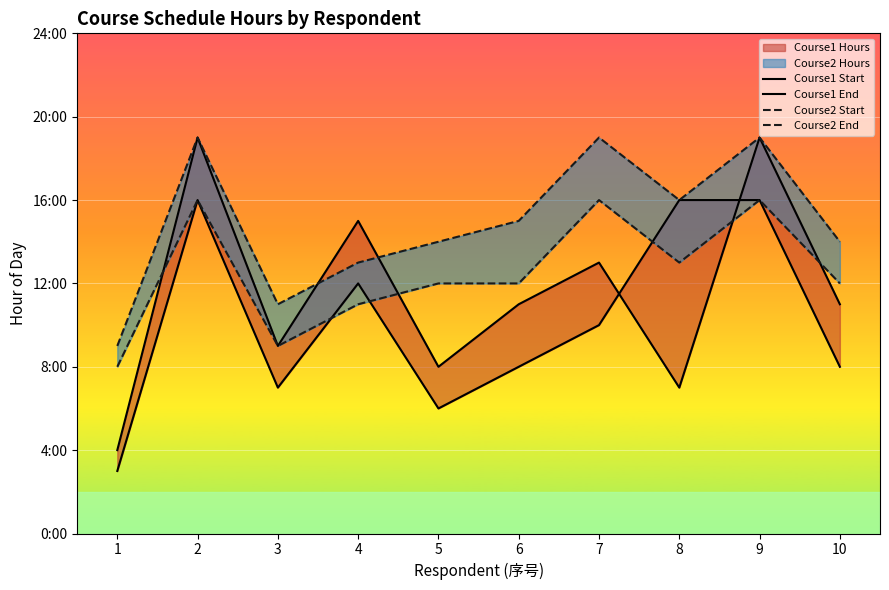

Reading right to left, list all the values displayed in this chart.

Course1 Start: 10=8	9=16	8=16	7=10	6=8	5=6	4=12	3=7	2=16	1=3
Course1 End: 10=11	9=19	8=7	7=13	6=11	5=8	4=15	3=9	2=19	1=4
Course2 Start: 10=12	9=16	8=13	7=16	6=12	5=12	4=11	3=9	2=16	1=8
Course2 End: 10=14	9=19	8=16	7=19	6=15	5=14	4=13	3=11	2=19	1=9